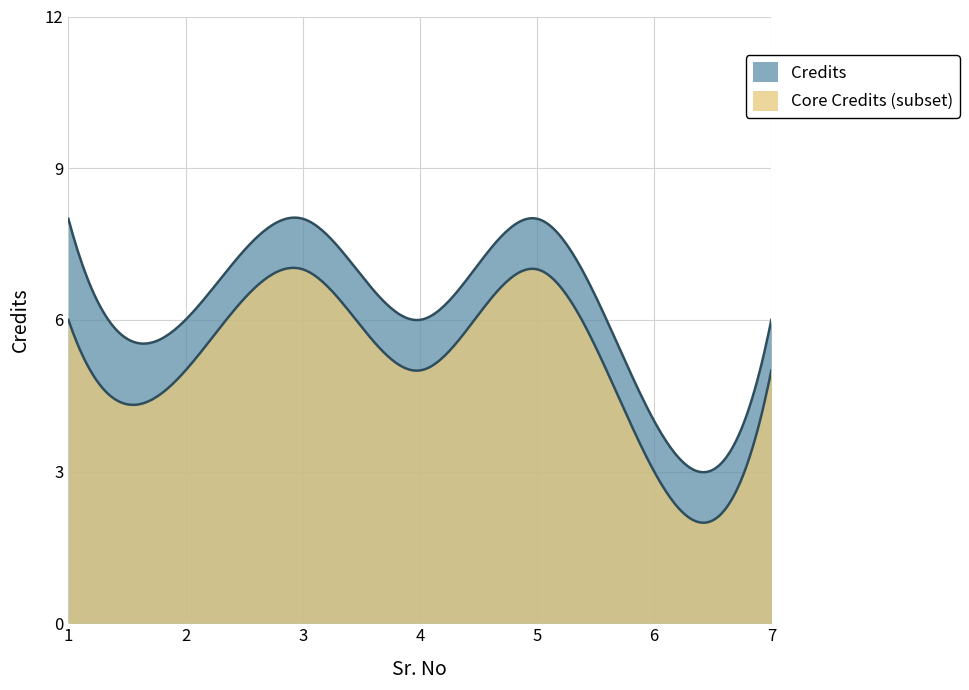

True or false: the data shows 4 at 7.

False